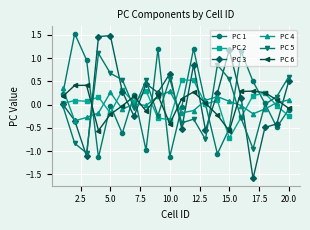

How many intersections are there between PC 6 and PC 5?

9